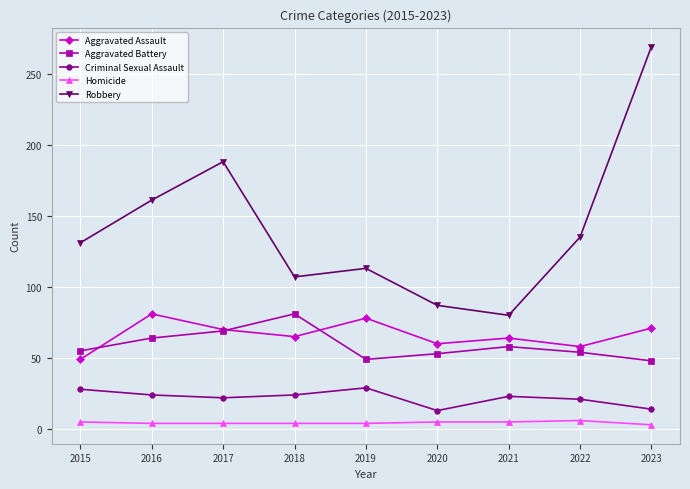

True or false: Robbery and Aggravated Battery intersect in this chart.

False